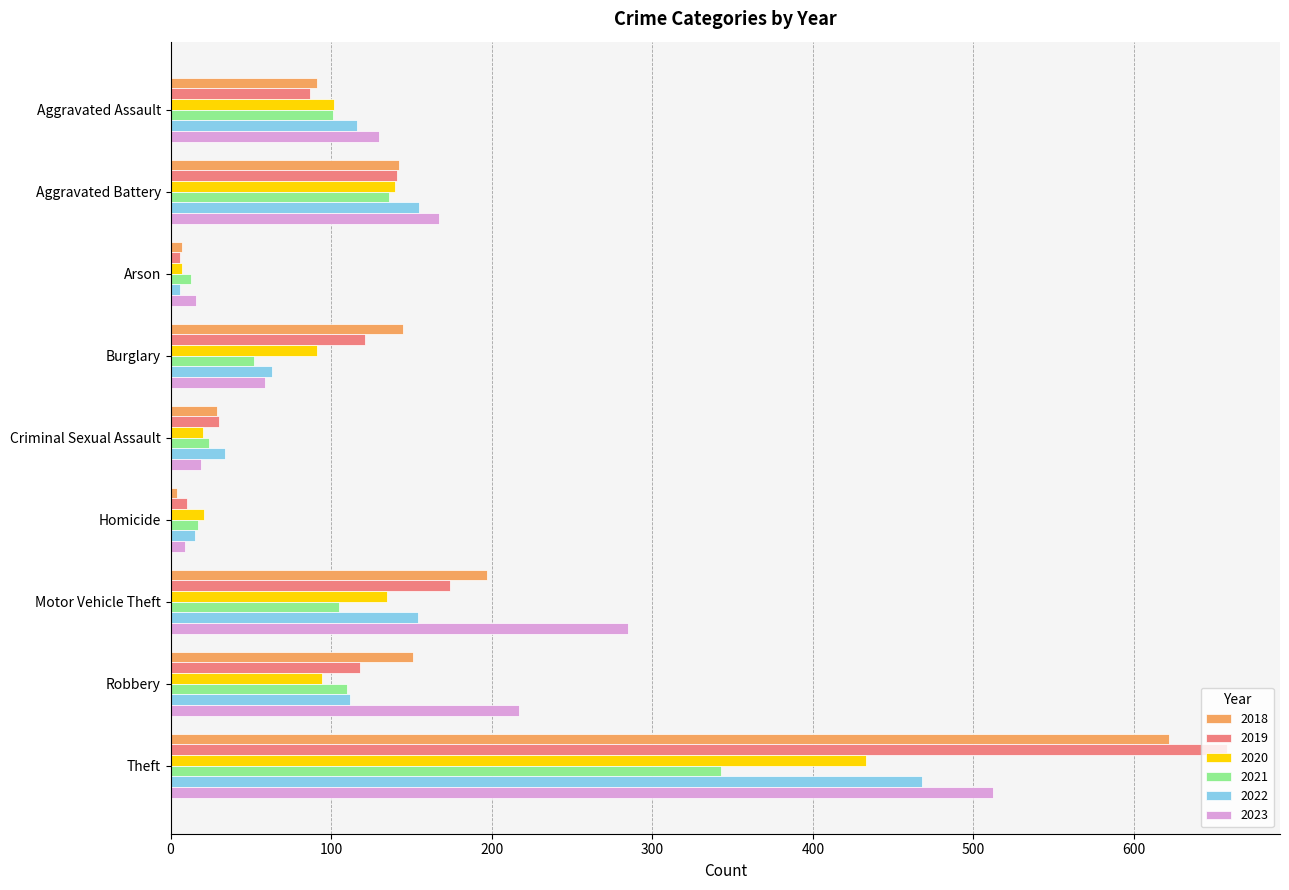

Count the number of categories in the chart.

9